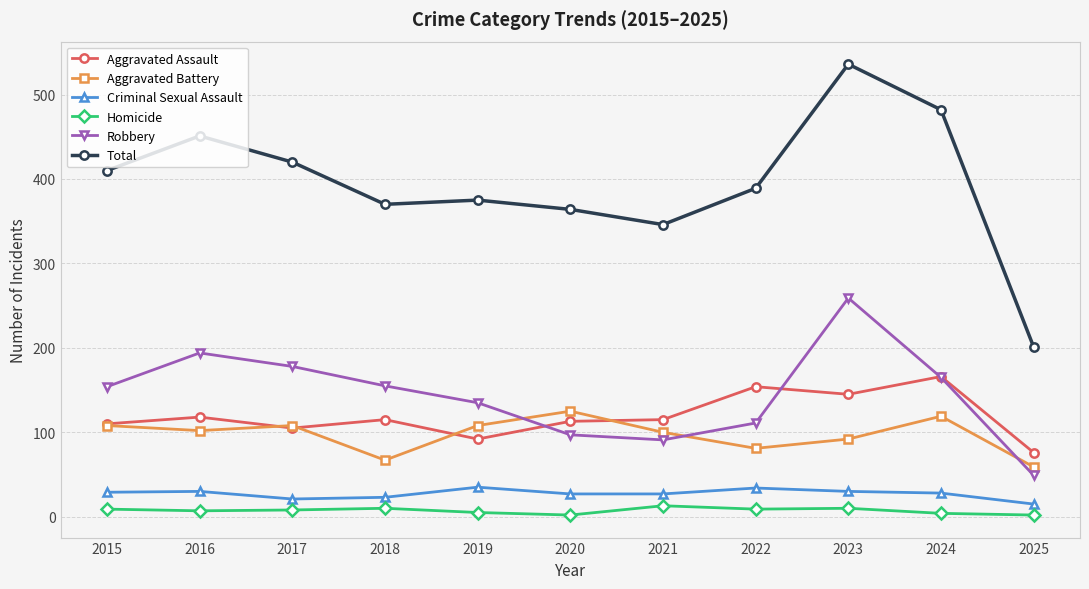

What is the sum of all Total values?

4344